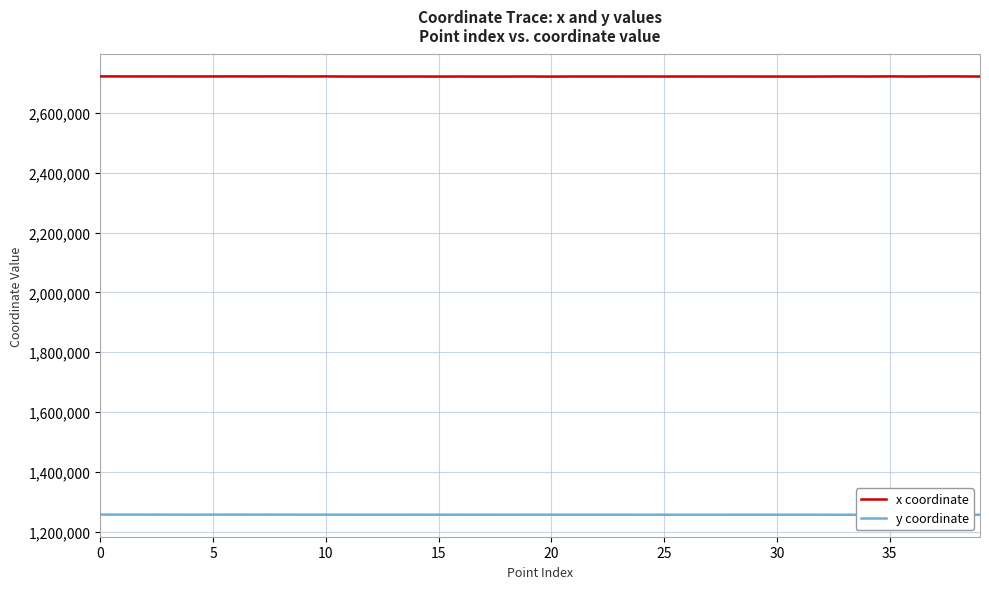

How many data points does each series have?

40